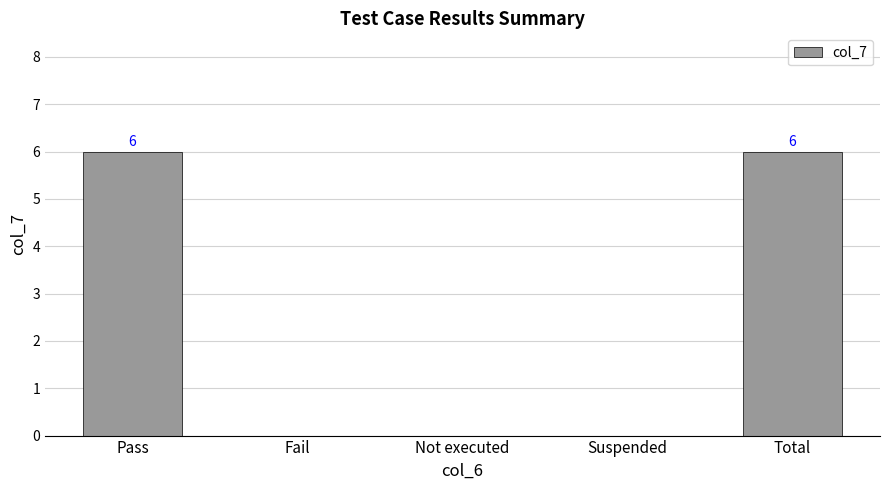

What is the sum of the values at Suspended and Pass?

6